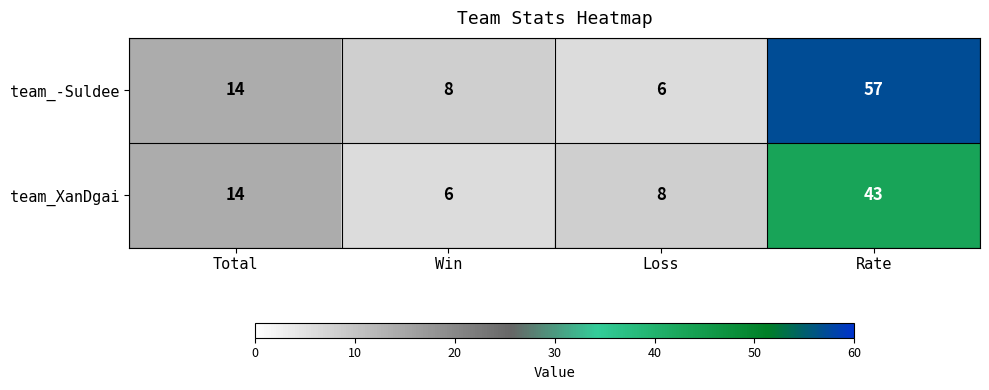

At which label is team_XanDgai closest to 24?

Total